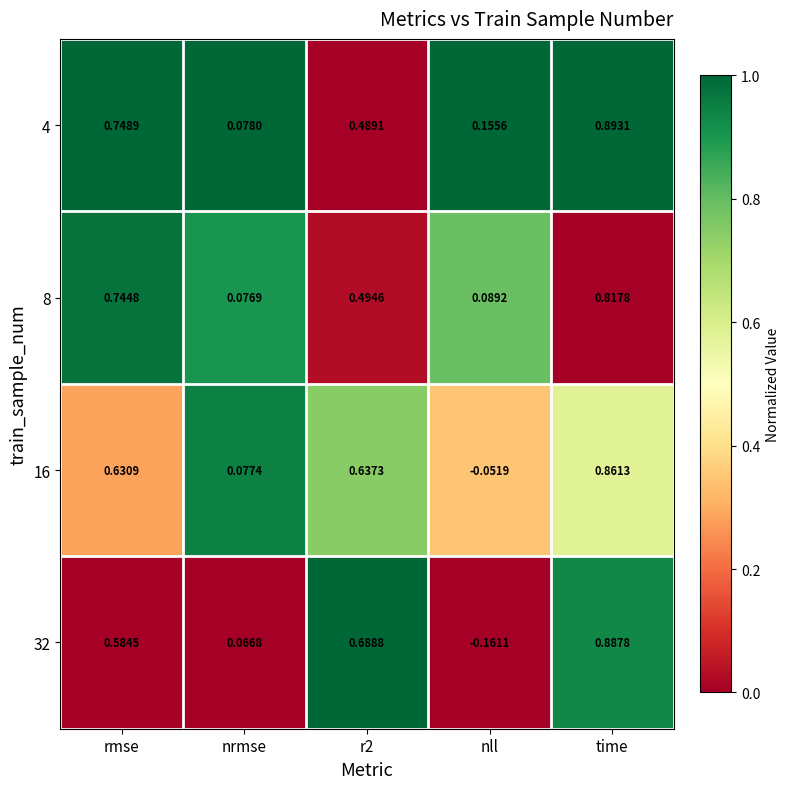

At which label does 16 first exceed 0?

rmse